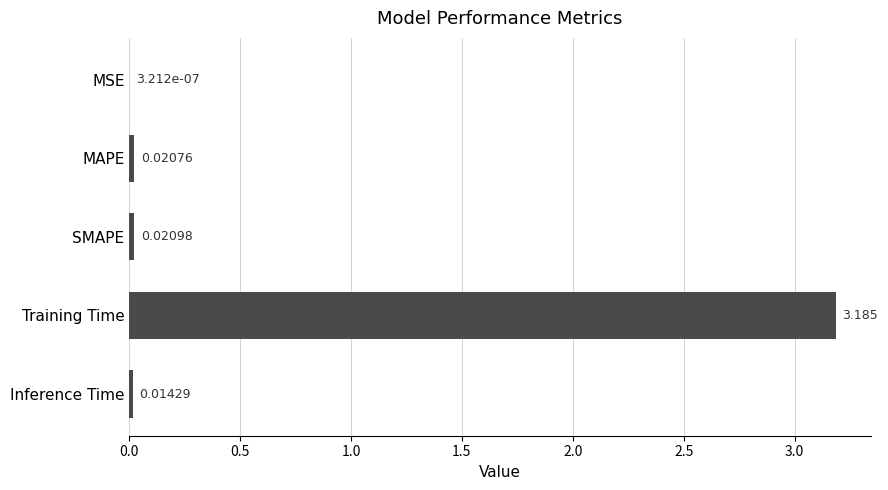

At which category does the chart reach its peak across all series?

Training Time